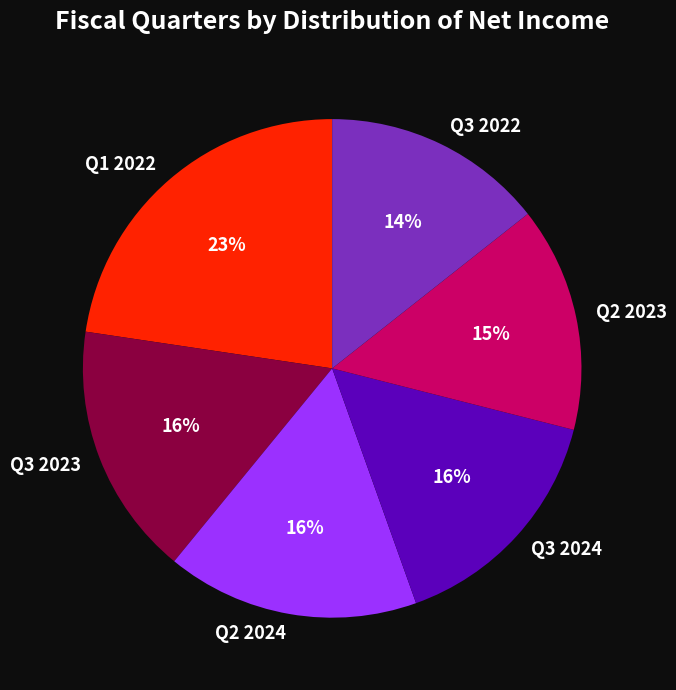

Which slice is the largest?

Q1 2022